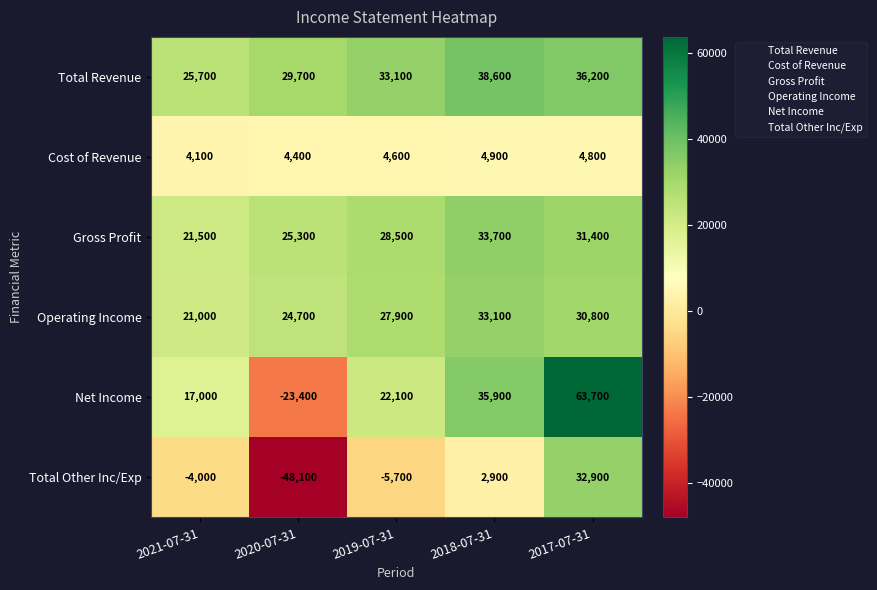

What is the sum of the Gross Profit values at 2020-07-31 and 2018-07-31?

59000